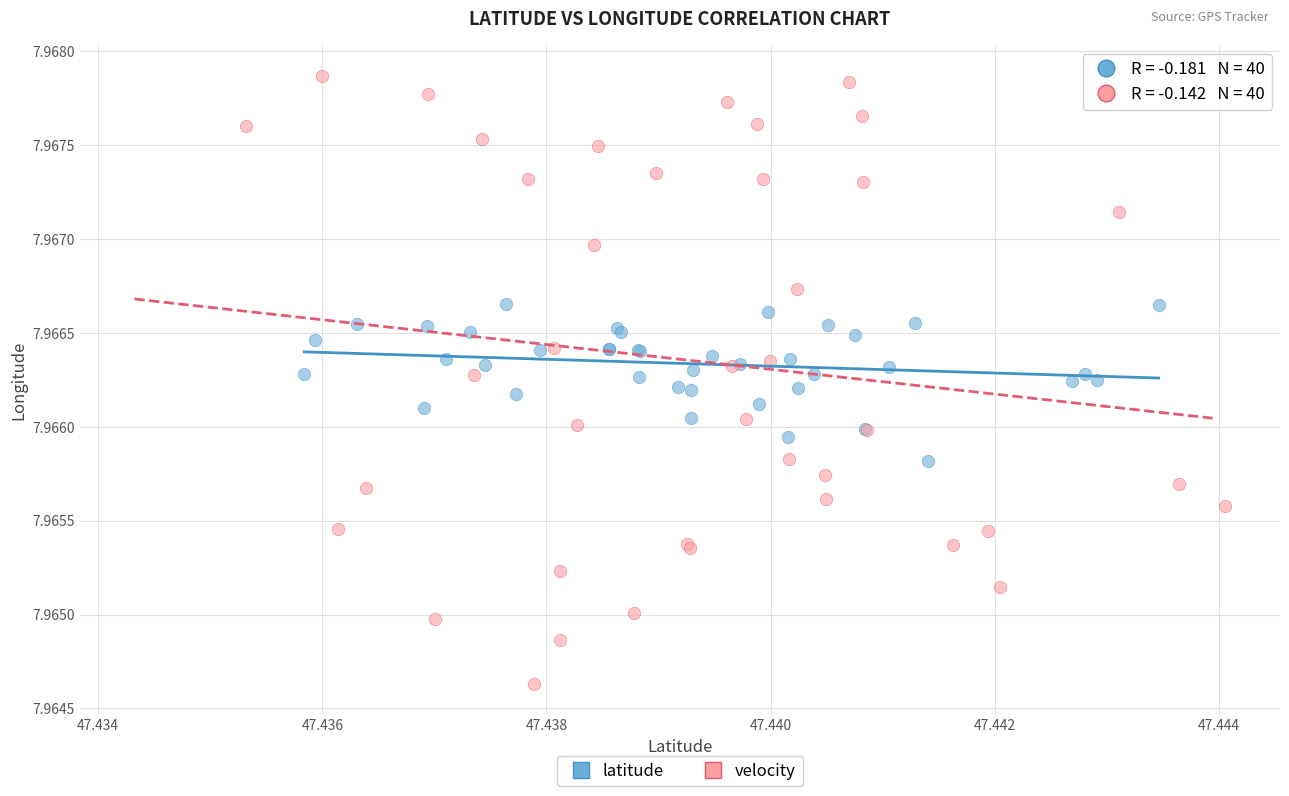

Which series reaches the maximum Y coordinate?

velocity